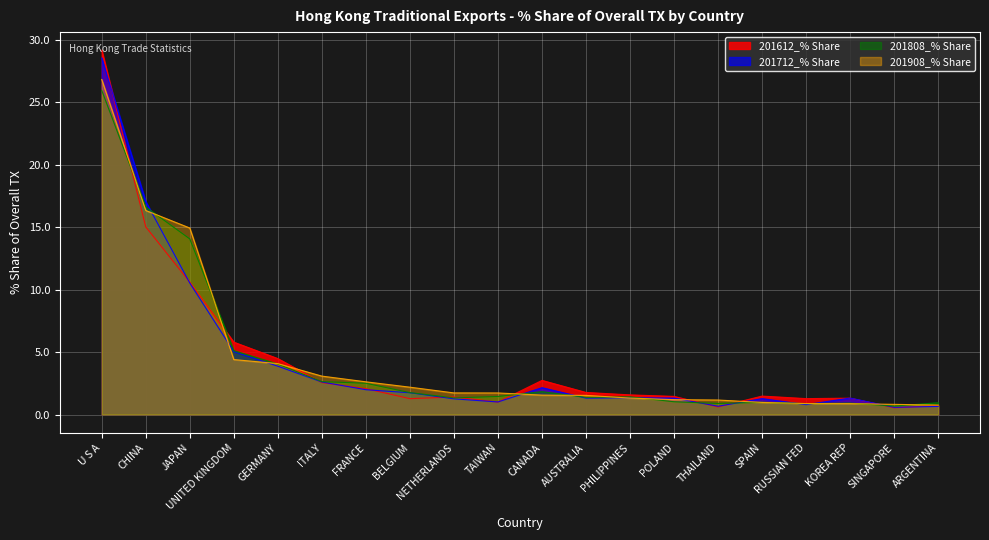

How many lines are shown in the chart?

4